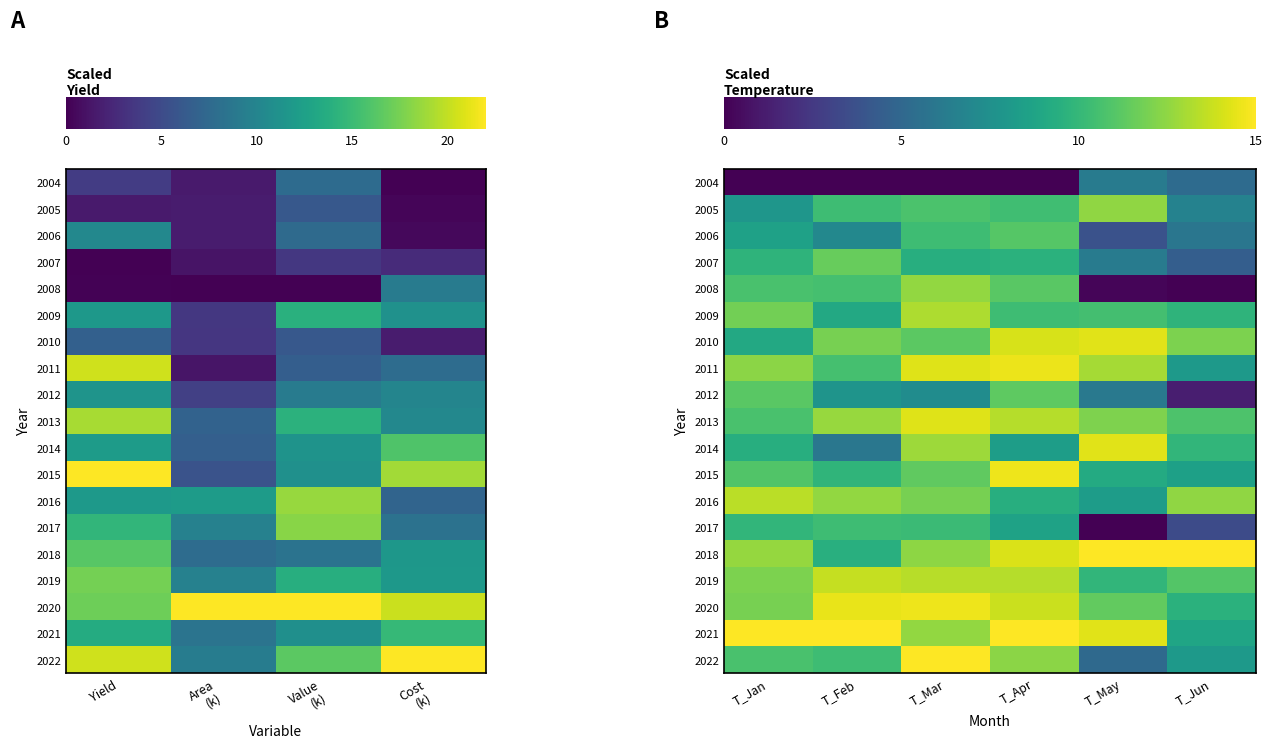

How many data points in 2011 are above 12?

4